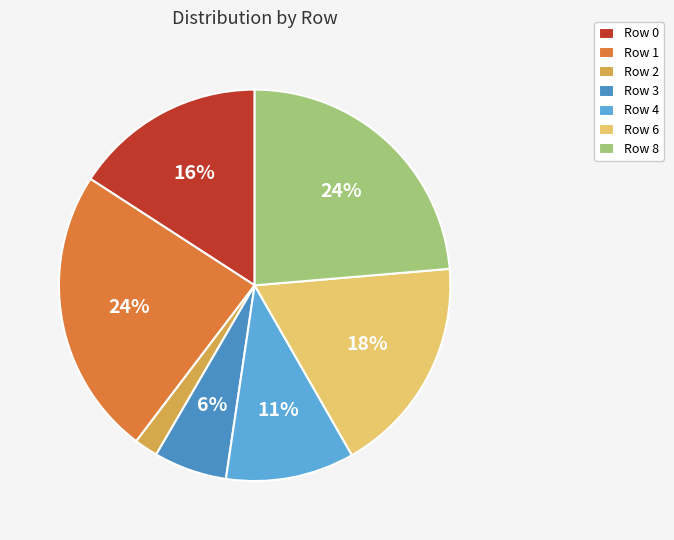

To the nearest percent, what is the difference between the Row 1 and Row 2 slice percentages?

22%